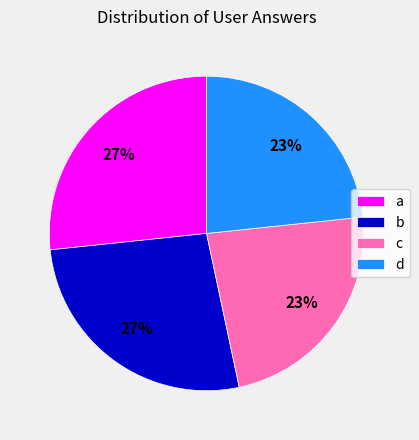

Approximately how many times larger is the value at b compared to a?

1.0